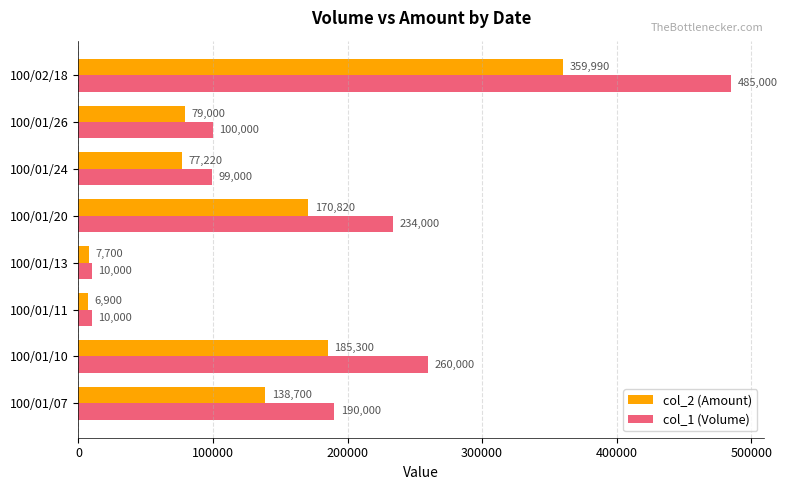

Read the col_1 (Volume) value at 100/02/18.

485000